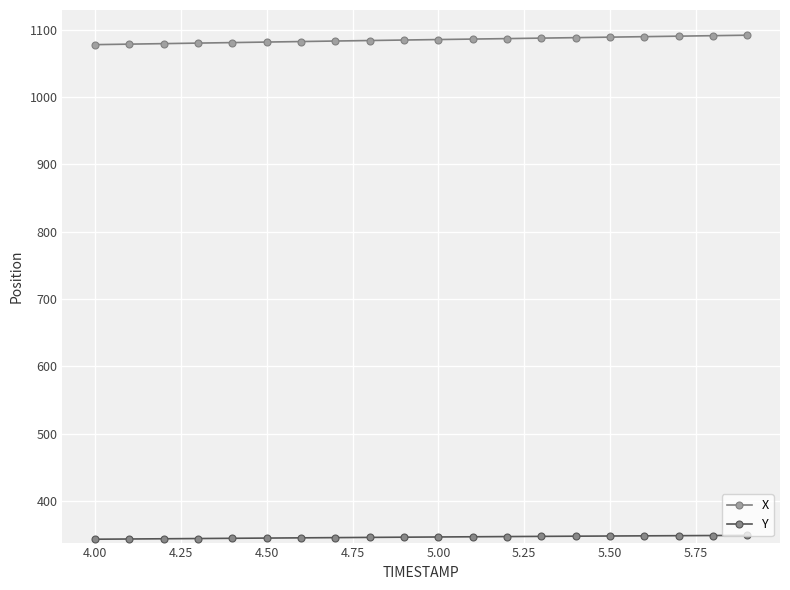

What is the value of the Y point at the 7th from the left?

345.3